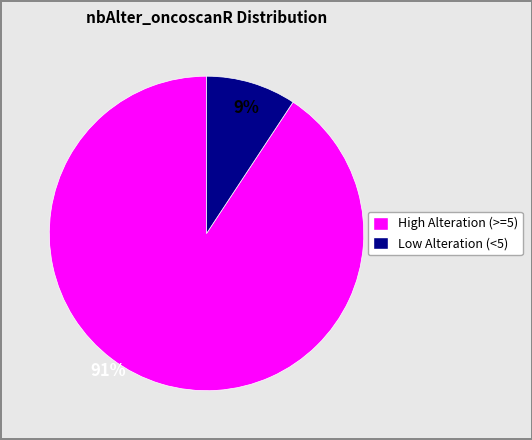

Count the number of slices in the pie.

2